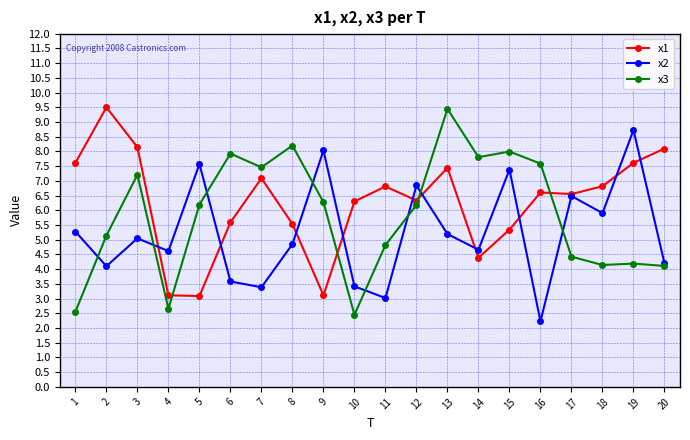

True or false: x2 has a value of 5.3 at 1.

True